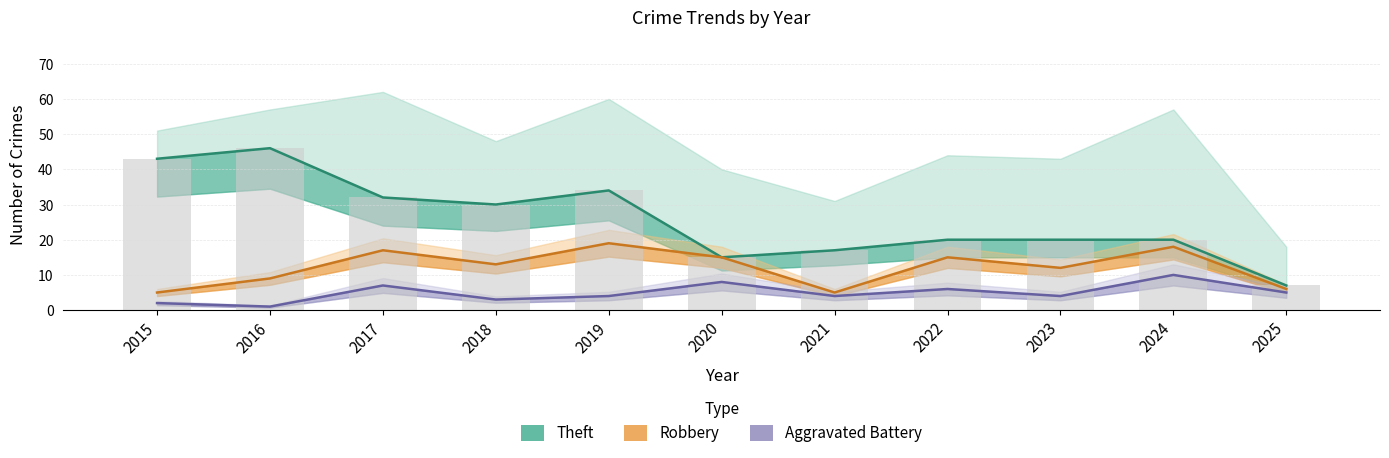

Reading right to left, what are all the values shown in this chart?

Theft: 7	20	20	20	17	15	34	30	32	46	43
Robbery: 6	18	12	15	5	15	19	13	17	9	5
Aggravated Battery: 5	10	4	6	4	8	4	3	7	1	2